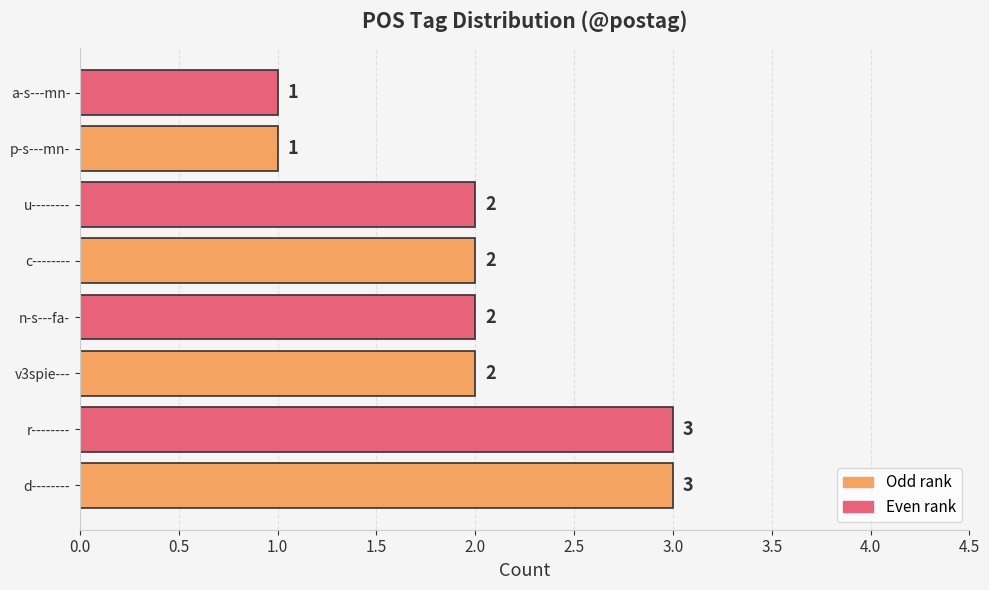

What is the sum of all values?

16